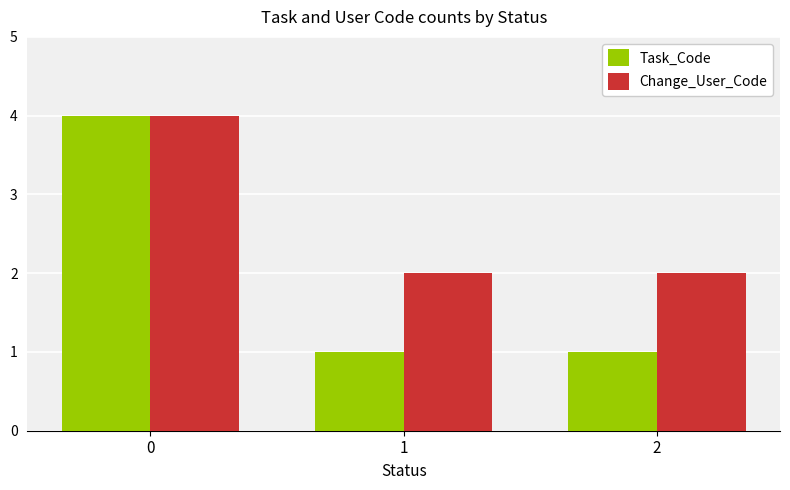

What are all the series names shown in the legend?

Task_Code, Change_User_Code